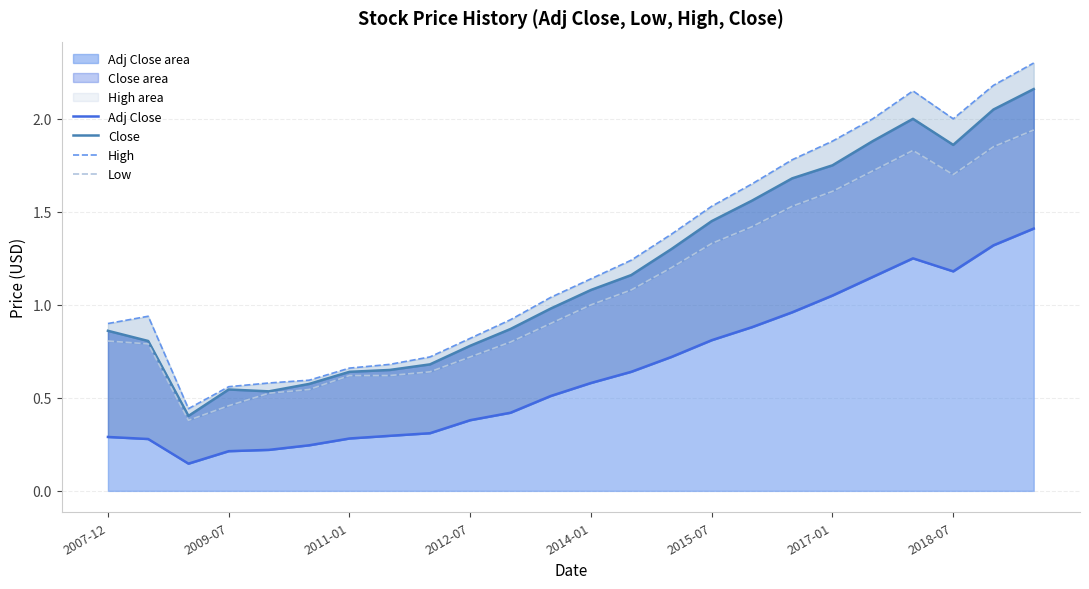

In High, how many points are lower than both neighbors (excluding endpoints)?

2